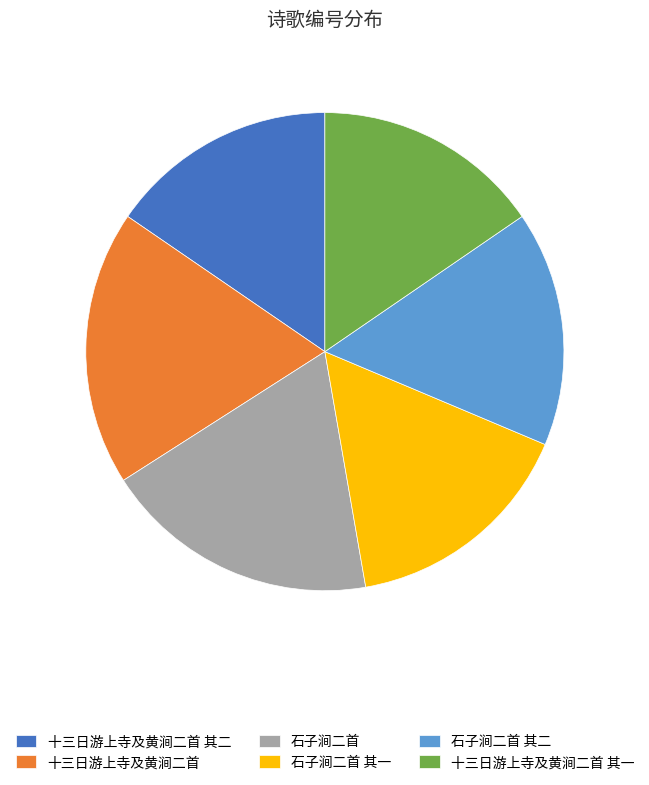

Approximately how many times larger is the value at 十三日游上寺及黄涧二首 其二 compared to 十三日游上寺及黄涧二首?

0.8